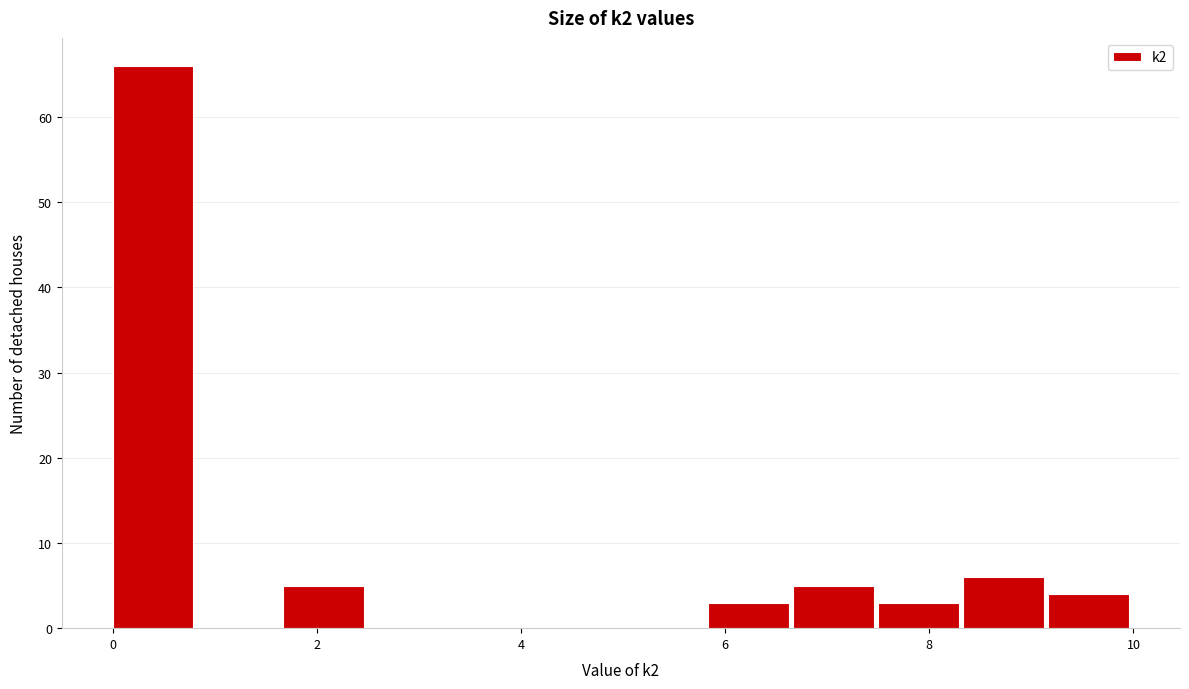

Over which range of the x-axis is the bar tallest?

0.0 to 0.8